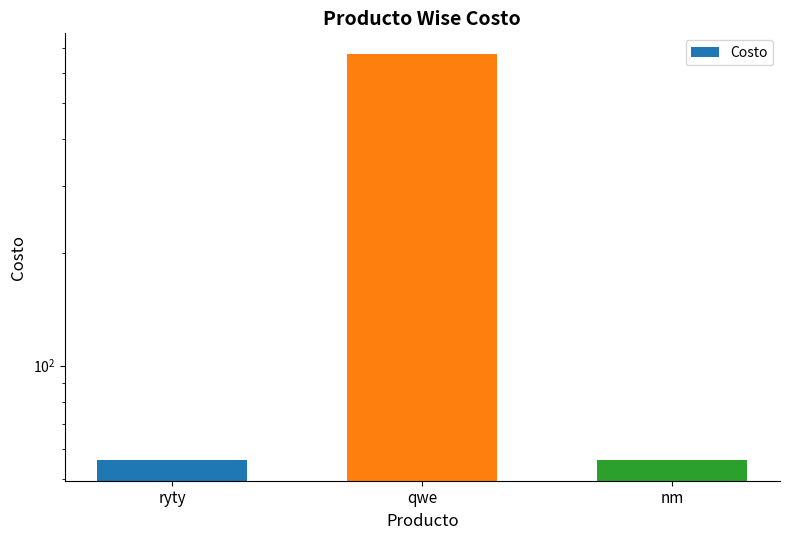

What is the value of the 2nd bar from the left?

676